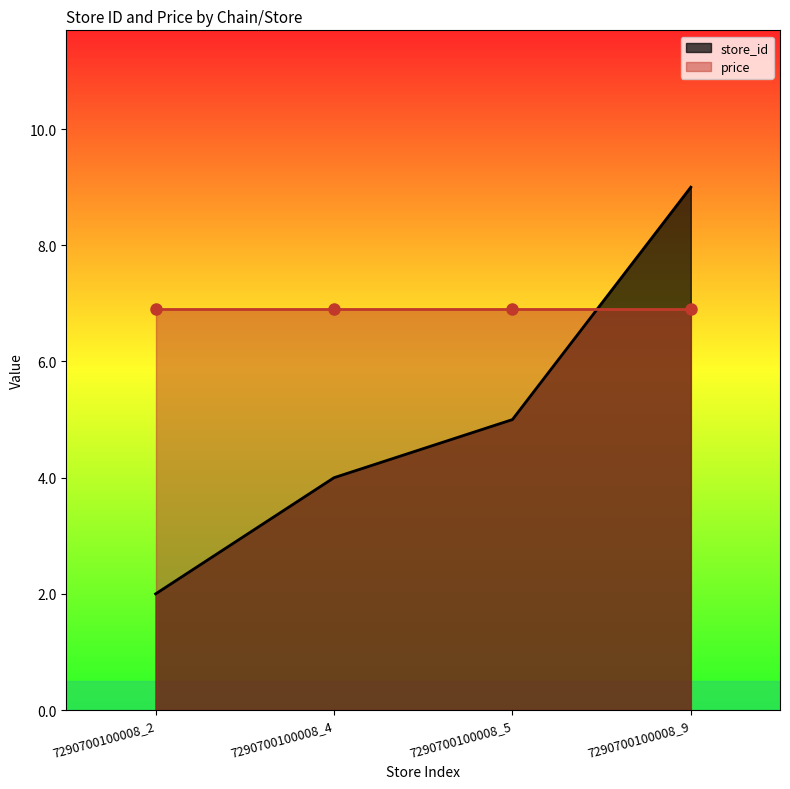

What is the difference between the store_id values at 7290700100008_4 and 7290700100008_9?

5.0